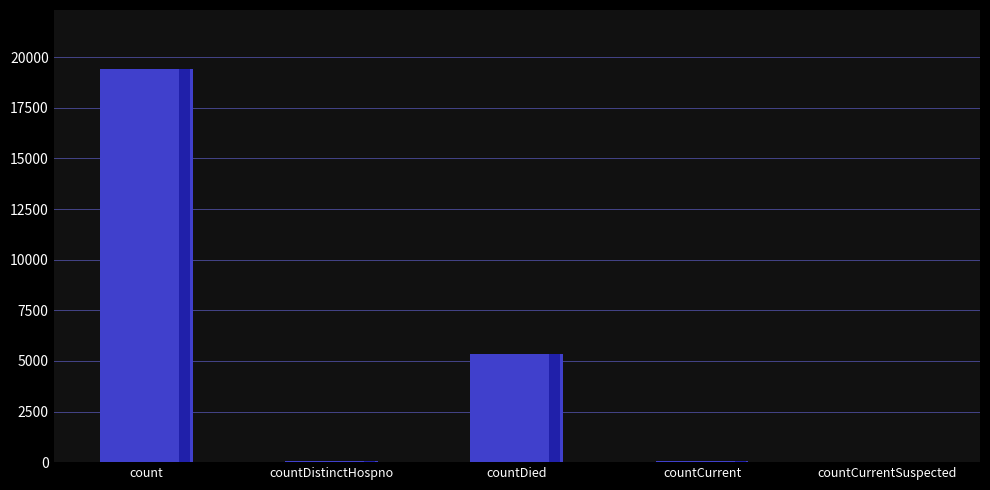

What is the sum of all values?

24875